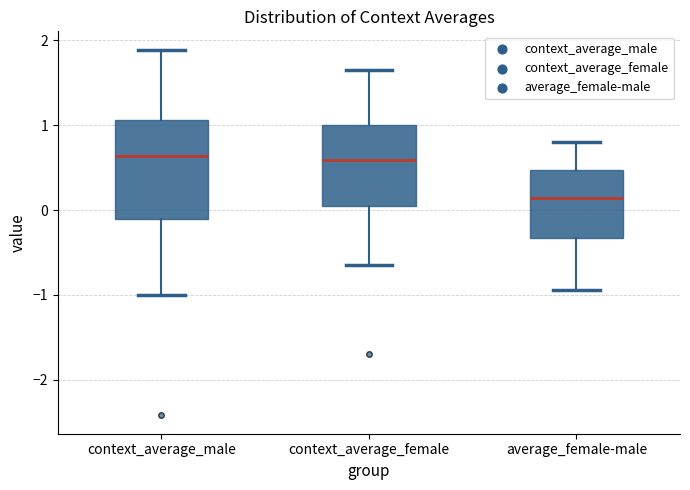

Where does the upper whisker of the box for context_average_male end on the y-axis? The values are not printed on the chart, so give them approximately, as read against the axis.

1.9